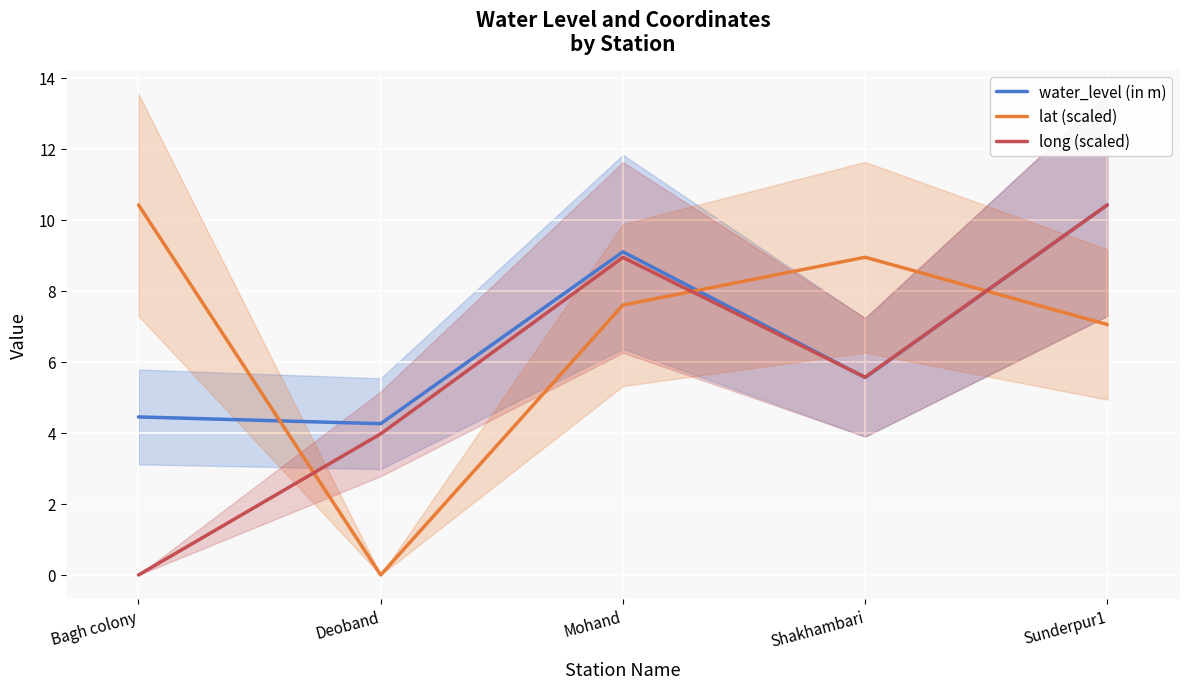

Reading right to left, what are all the values shown in this chart?

water_level (in m): 10.4	5.6	9.1	4.3	4.5
lat (scaled): 7.1	8.9	7.6	0.0	10.4
long (scaled): 10.4	5.6	8.9	4.0	0.0